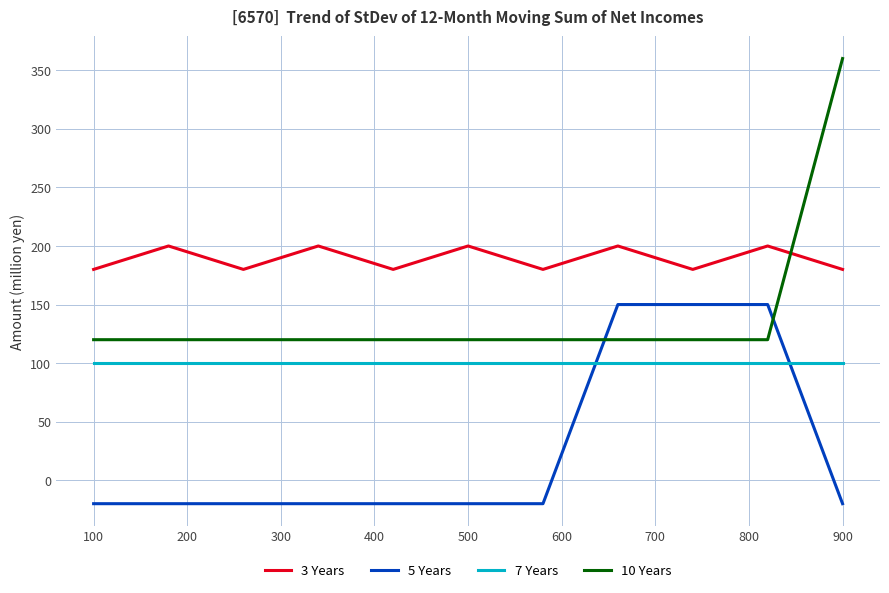

Does the chart display data point markers on the line(s)?

No